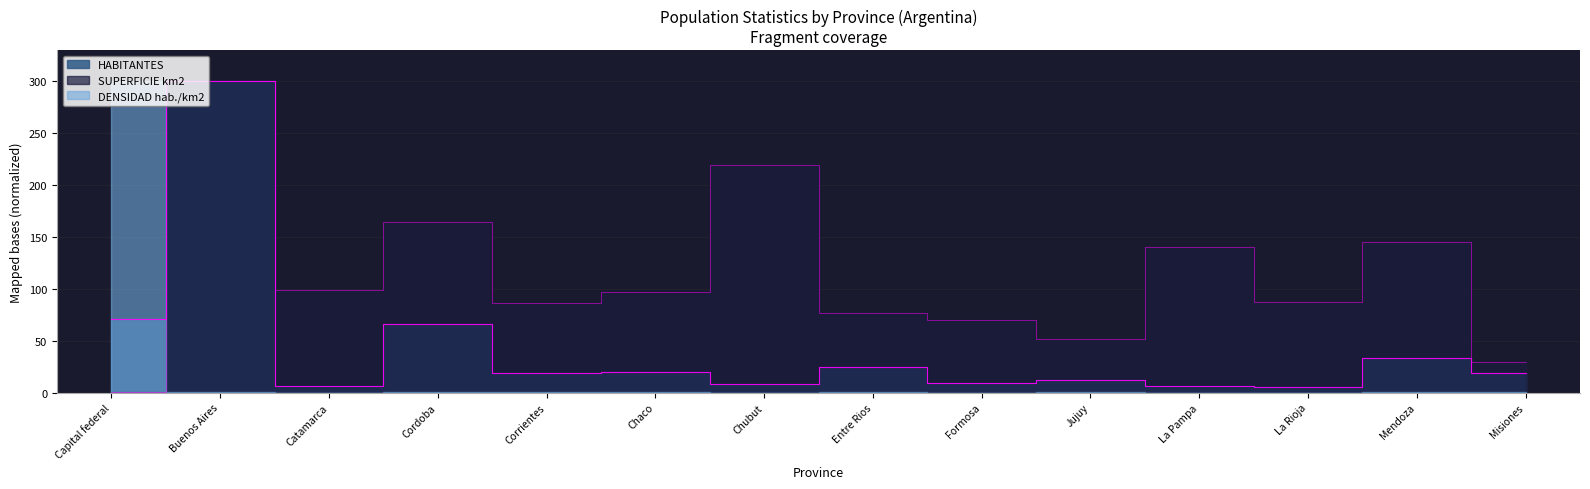

The value of HABITANTES at La Pampa is 6.2. True or false?

True